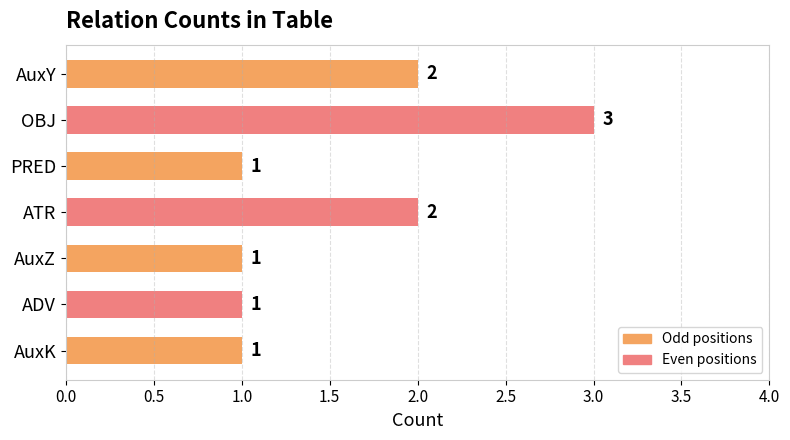

At which category does the chart reach its peak across all series?

OBJ